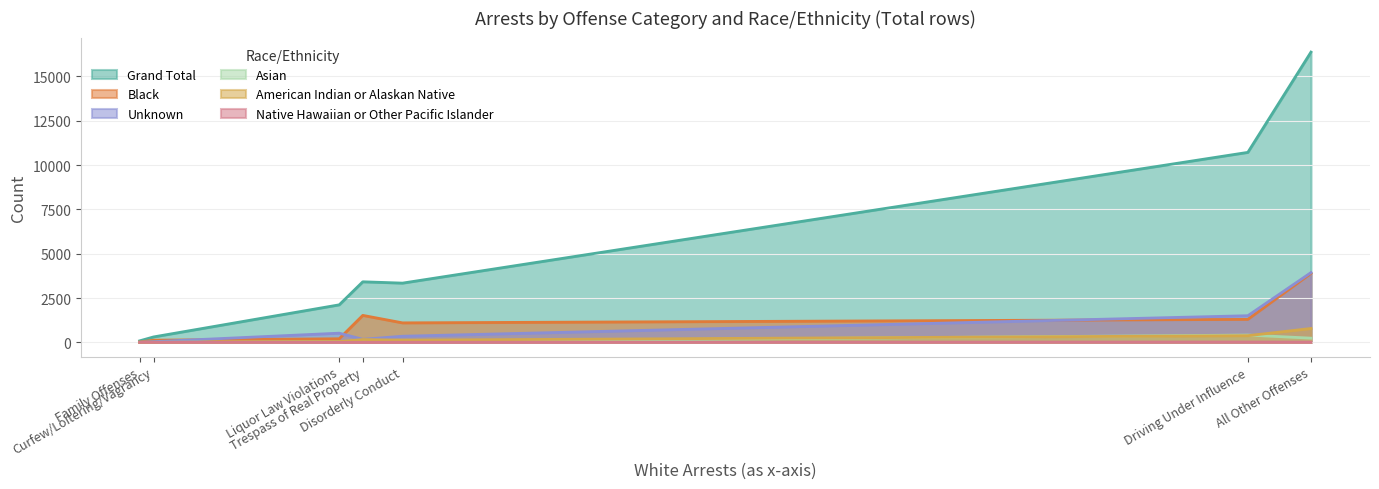

True or false: American Indian or Alaskan Native and Grand Total intersect in this chart.

False